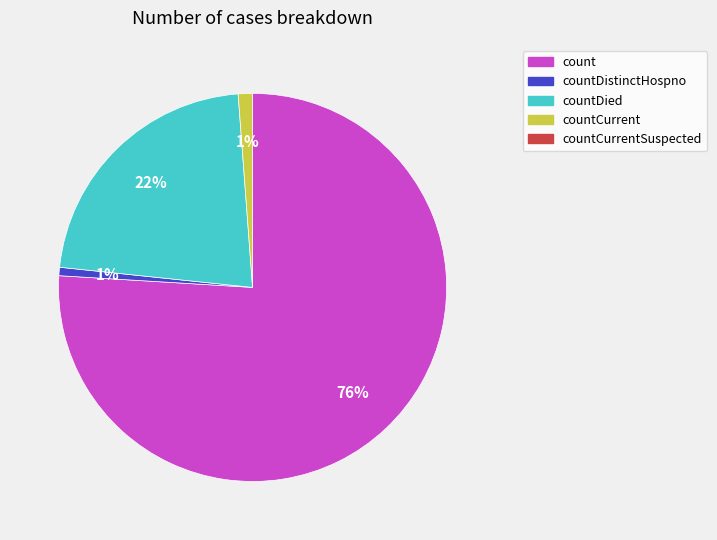

To the nearest percent, what is the difference between the largest and smallest slice percentages?

75%